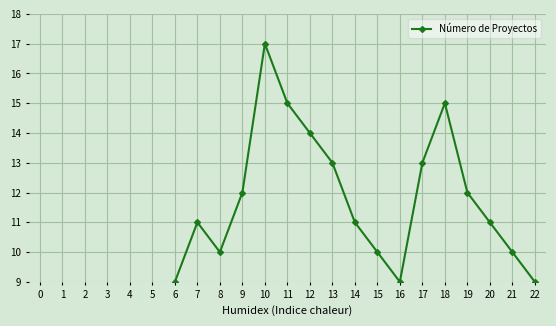

Reading left to right, what are all the values shown in this chart?

0=3	1=5	2=4	3=6	4=8	5=7	6=9	7=11	8=10	9=12	10=17	11=15	12=14	13=13	14=11	15=10	16=9	17=13	18=15	19=12	20=11	21=10	22=9